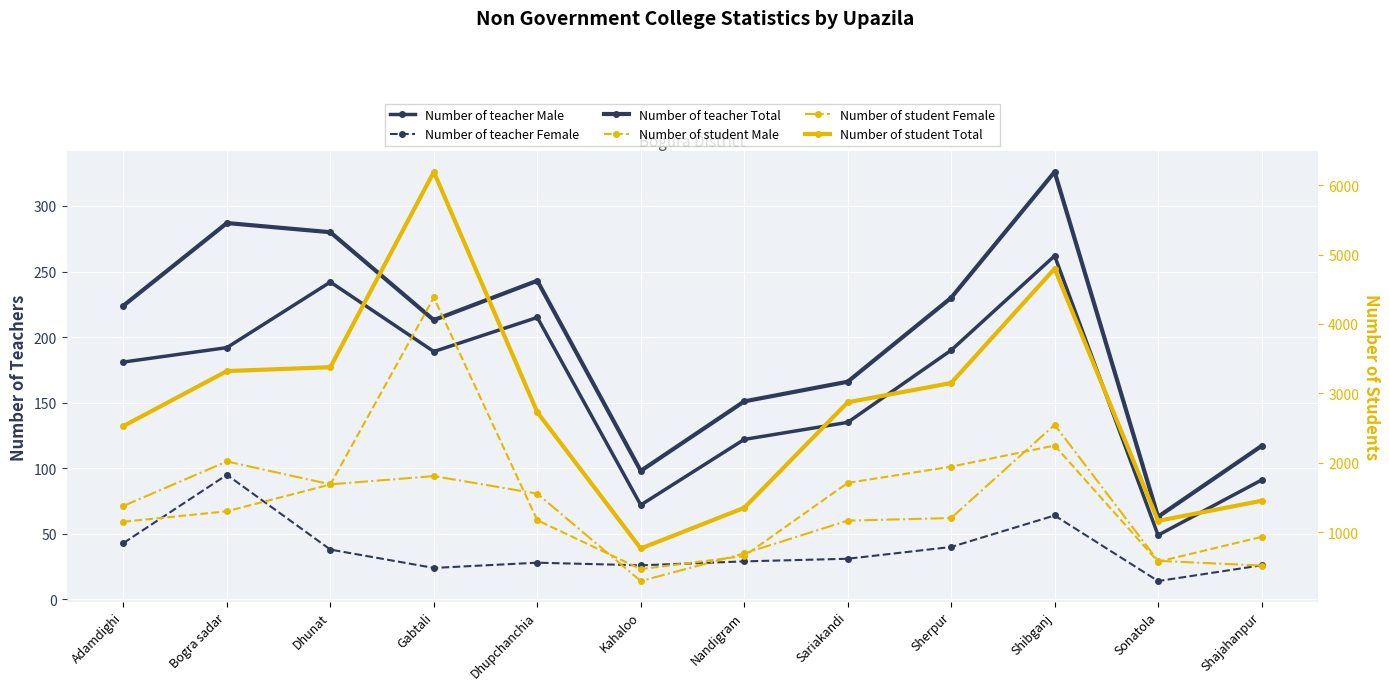

At which category does Number of teacher Total reach its first local valley?

Gabtali